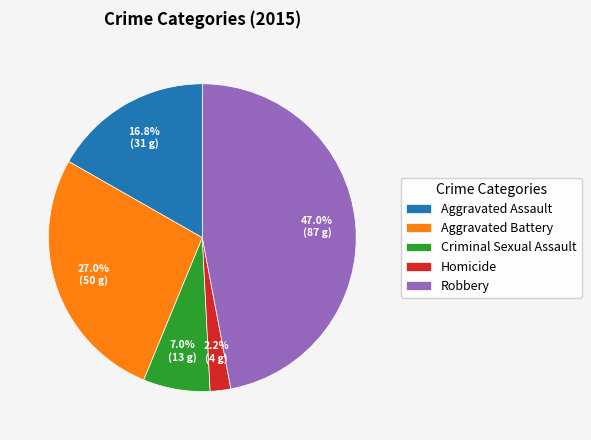

How many segments does this pie chart have?

5